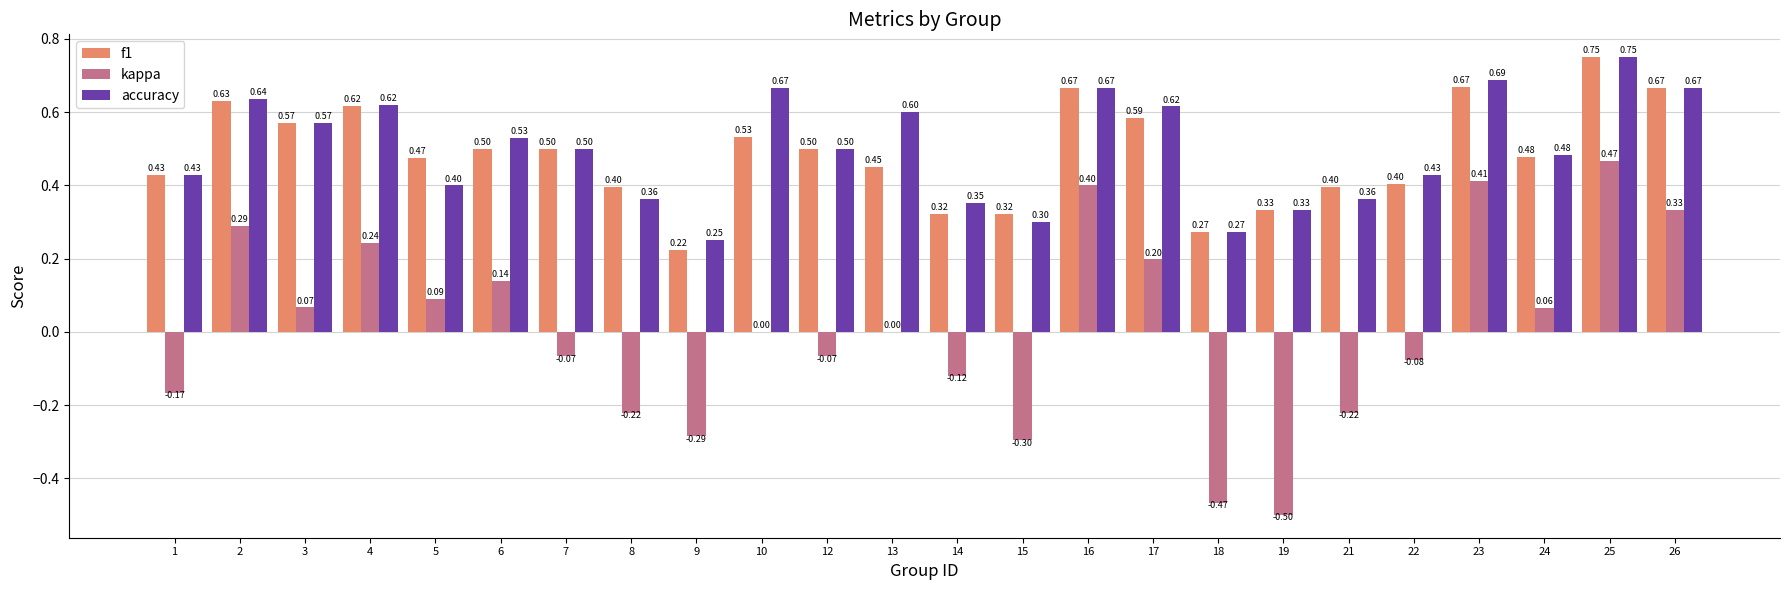

What is the total value across all series at 21?

0.5